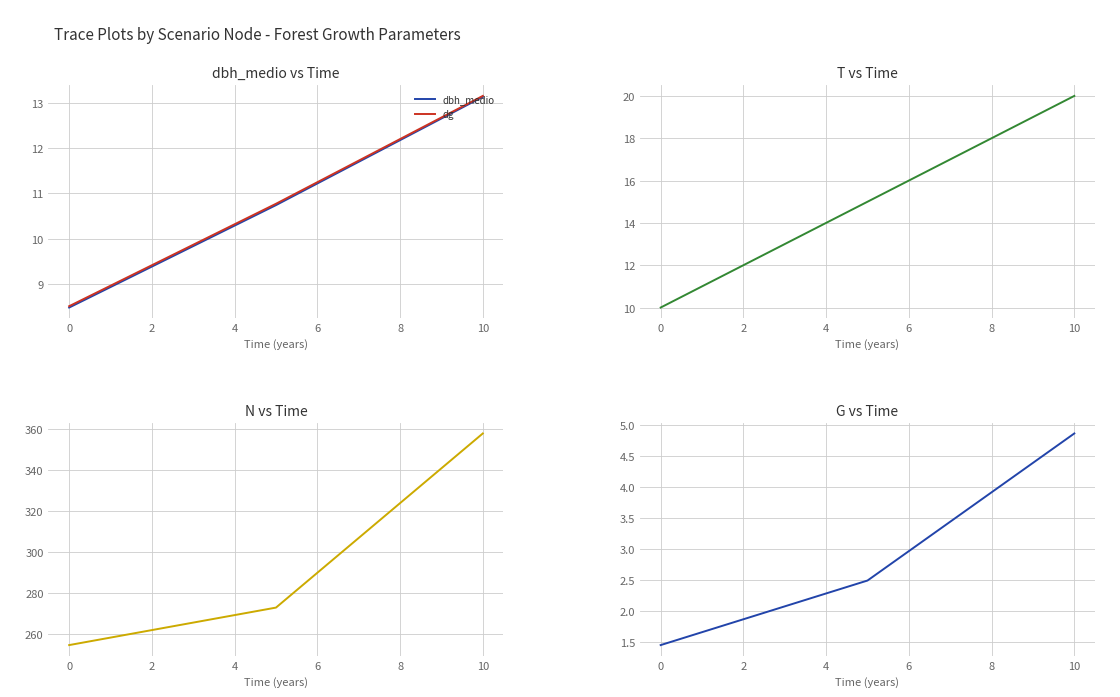

What is the sum of all T values?

45.0